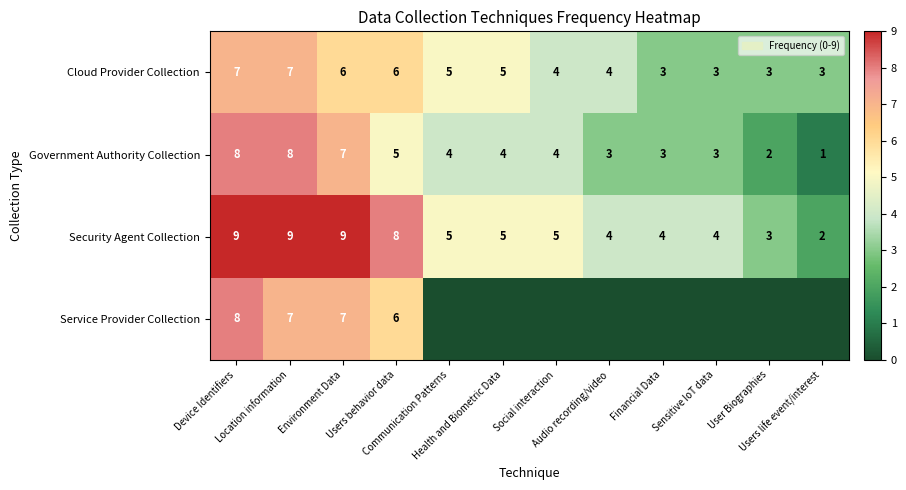

What is the difference between the maximum and second lowest values in the Government Authority Collection series?

6